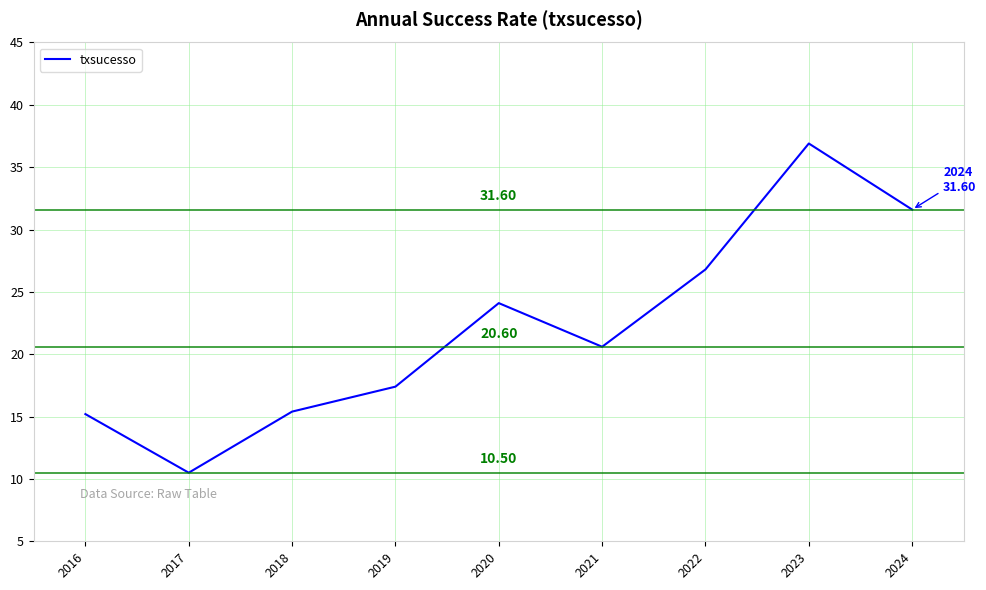

What is the difference between the maximum and minimum values?

26.4